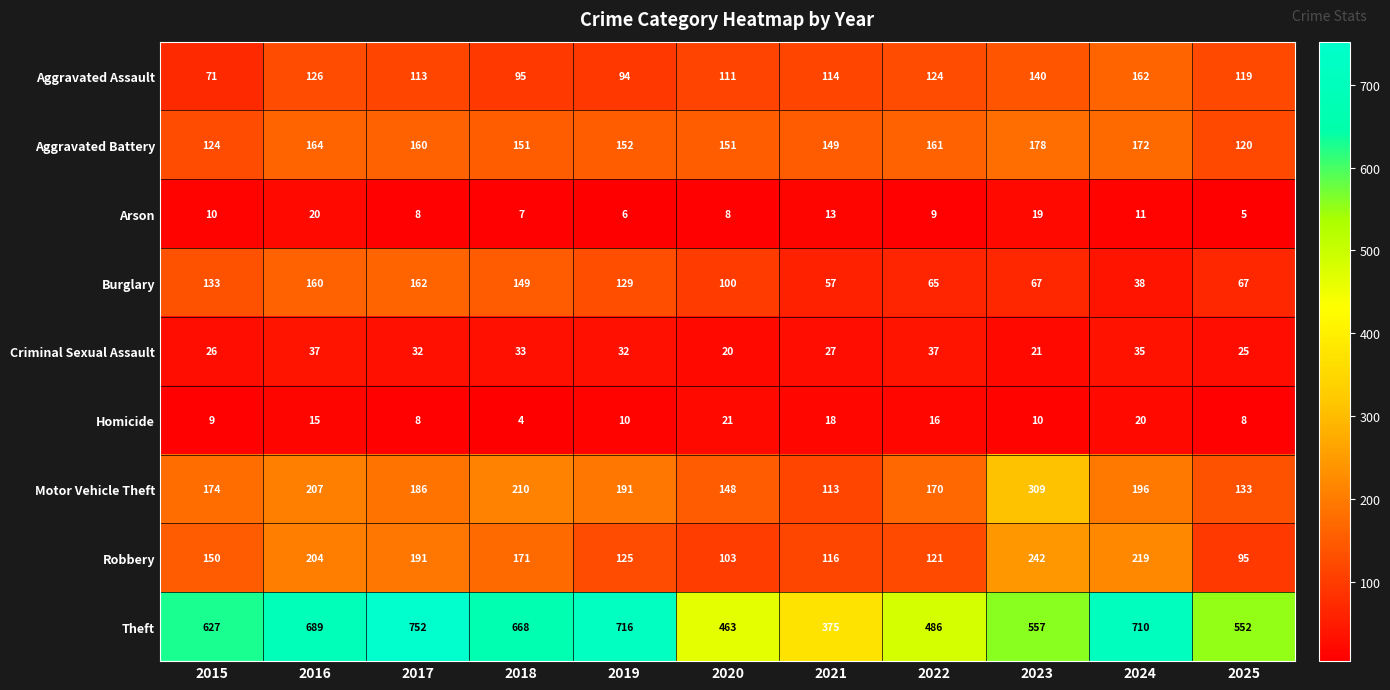

Read the Criminal Sexual Assault value at 2018, to the nearest 10.

30